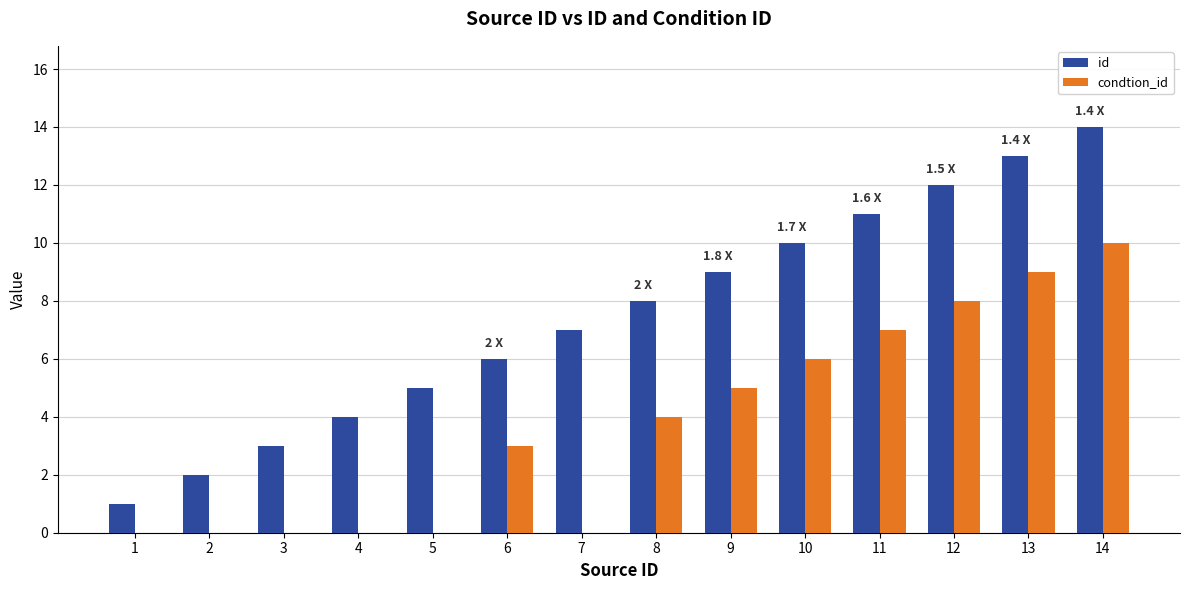

Between 3 and 11, which series saw the biggest shift?

id